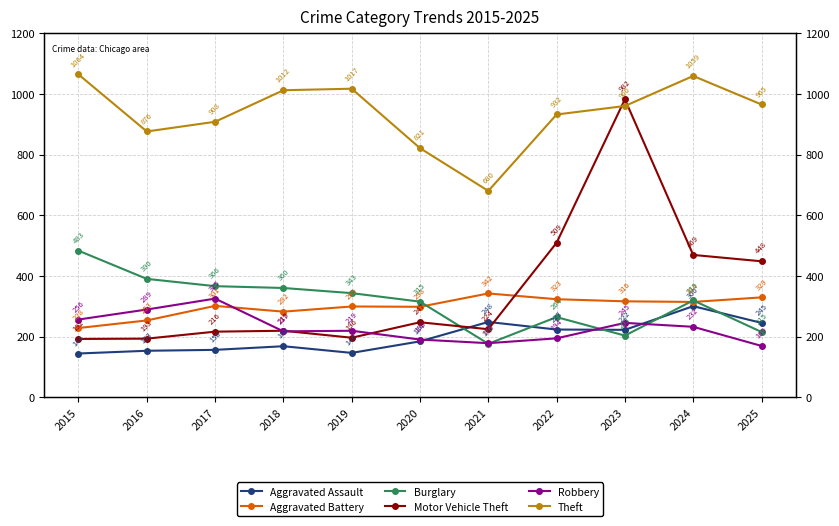

The value of Aggravated Assault at 2015 is 144. True or false?

True